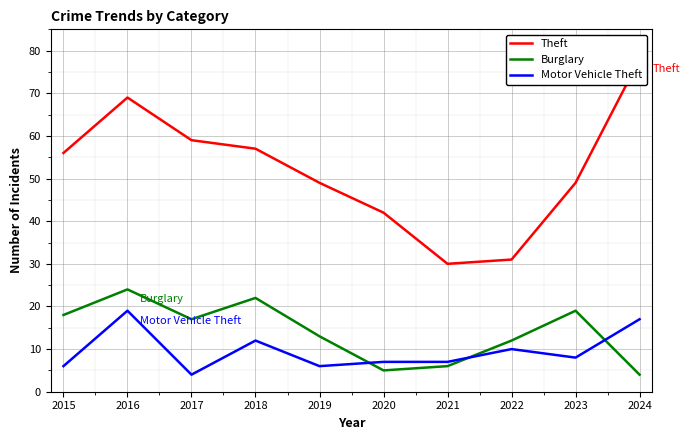

Reading left to right, what are all the values shown in this chart?

Theft: 2015=56	2016=69	2017=59	2018=57	2019=49	2020=42	2021=30	2022=31	2023=49	2024=78
Burglary: 2015=18	2016=24	2017=17	2018=22	2019=13	2020=5	2021=6	2022=12	2023=19	2024=4
Motor Vehicle Theft: 2015=6	2016=19	2017=4	2018=12	2019=6	2020=7	2021=7	2022=10	2023=8	2024=17